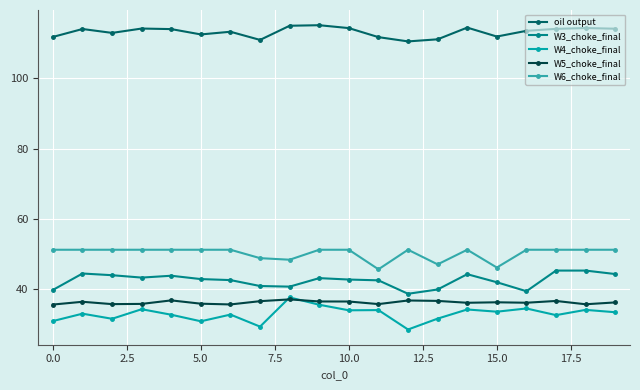

What is the highest value of the W5_choke_final series?

37.0